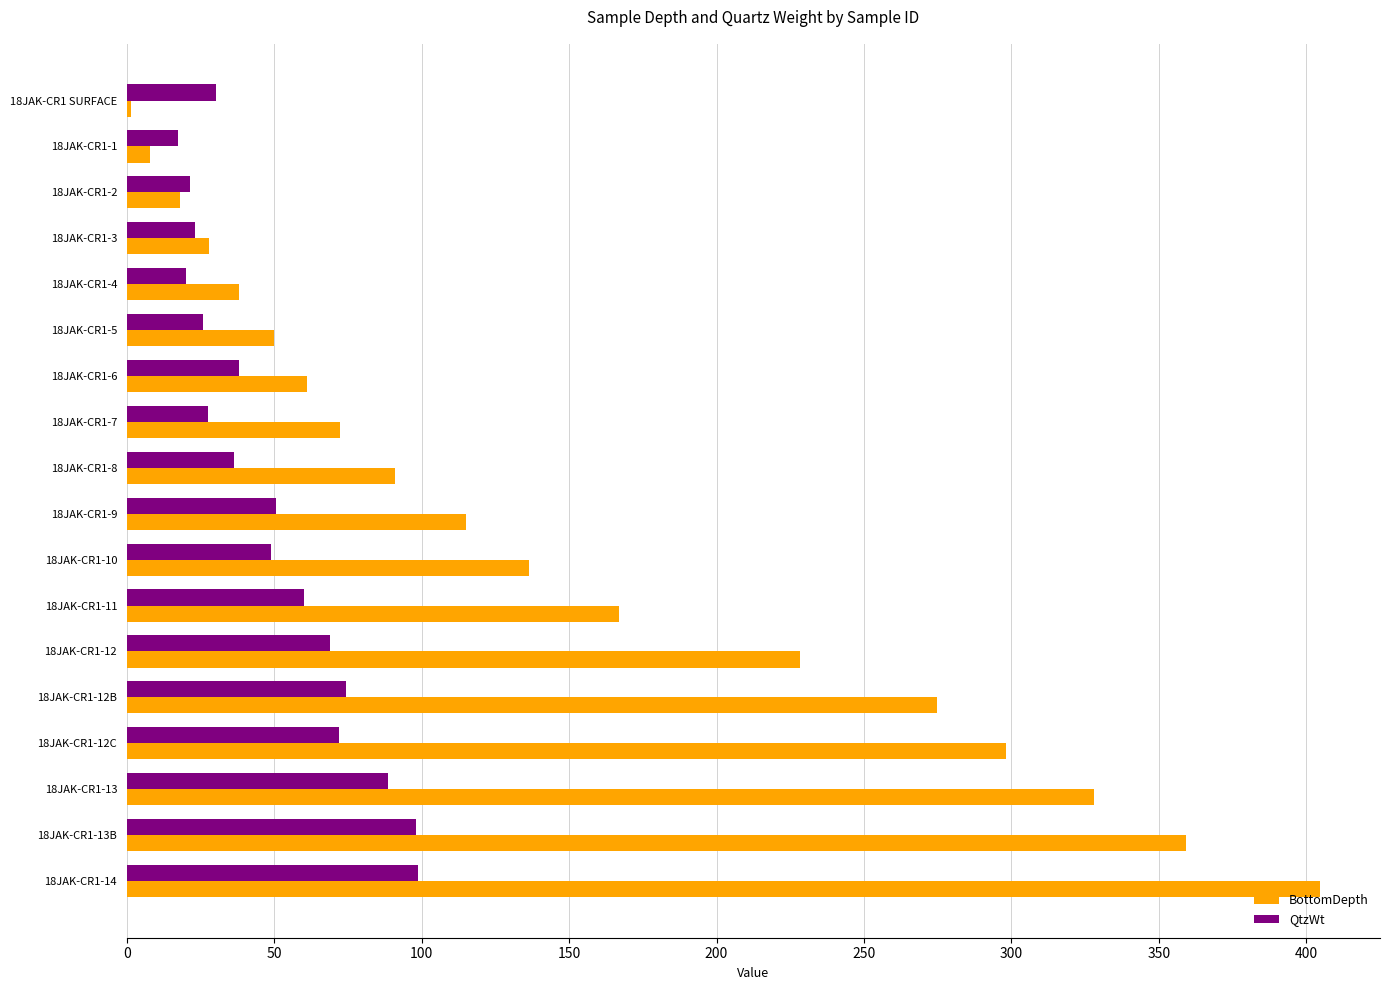

How many values in the QtzWt series exceed 48?

9